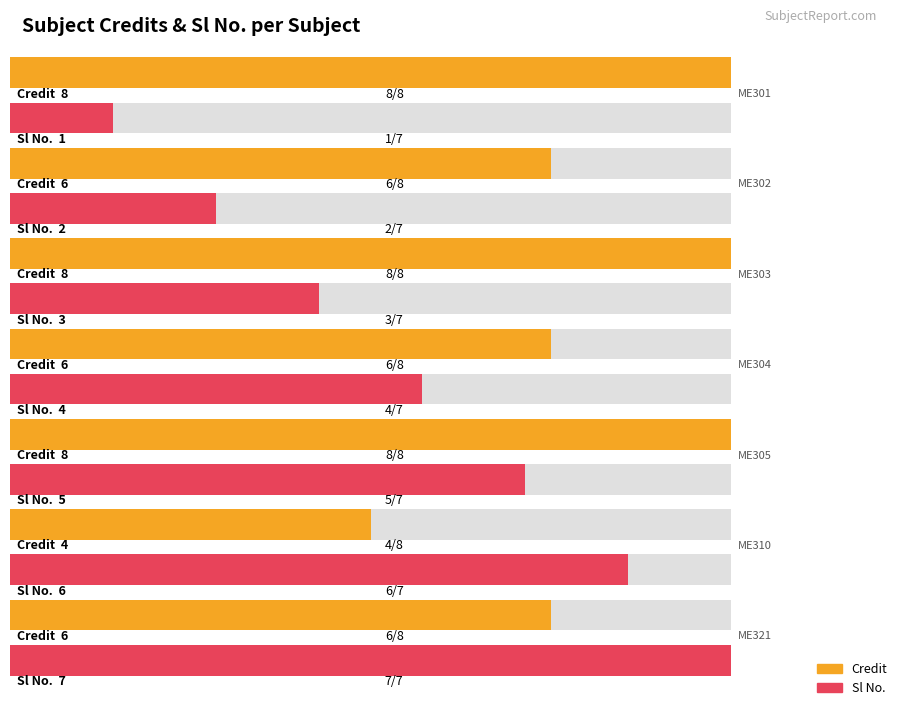

Are the bars horizontal?

Yes